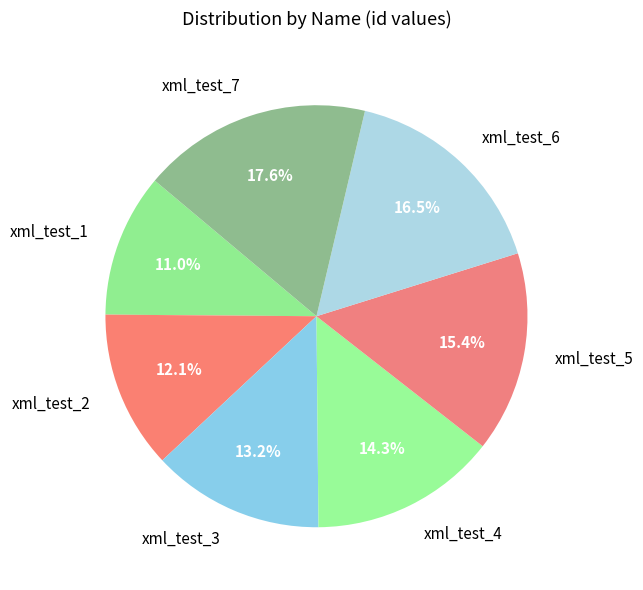

Does xml_test_4 represent more than half of the total?

No